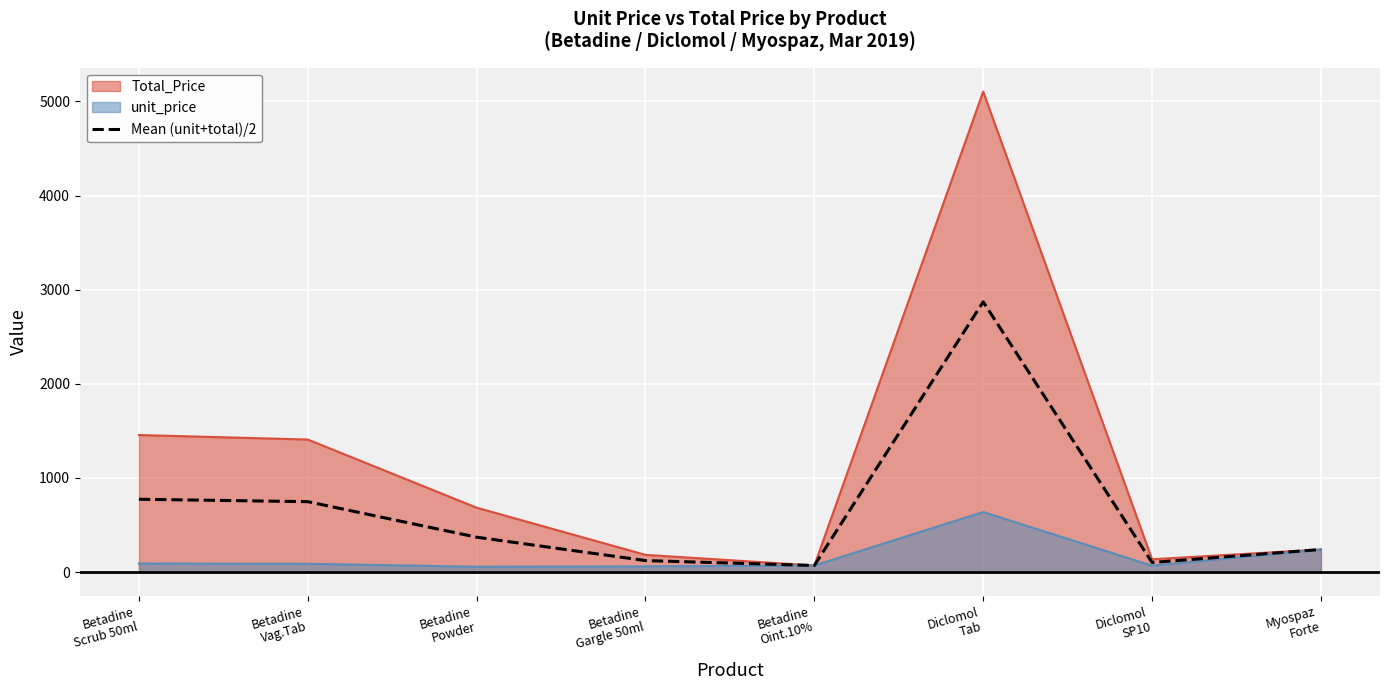

Rank the categories by value from highest to lowest.

Diclomol
Tab, Betadine
Scrub 50ml, Betadine
Vag.Tab, Betadine
Powder, Myospaz
Forte, Betadine
Gargle 50ml, Diclomol
SP10, Betadine
Oint.10%